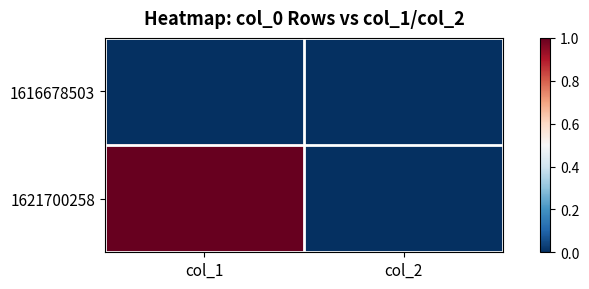

Which series has the largest total across all categories?

1621700258